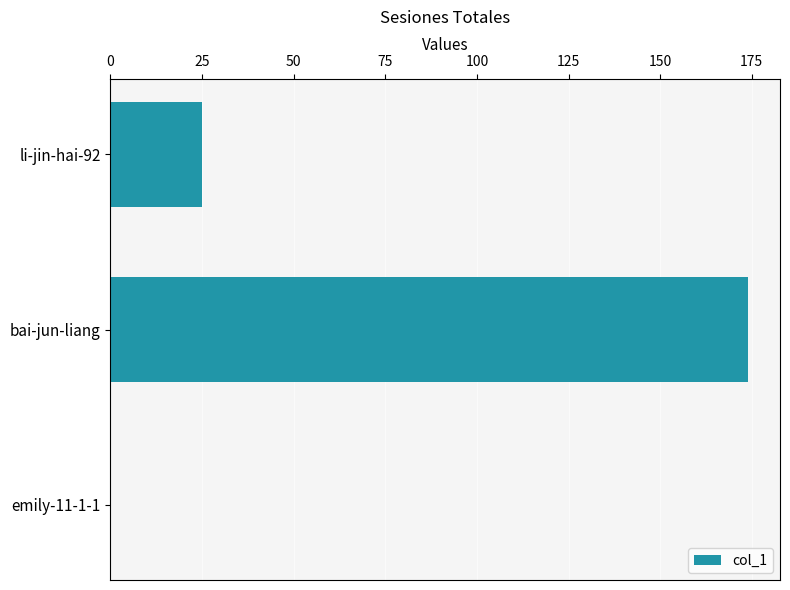

Which category has the highest value across all series?

bai-jun-liang